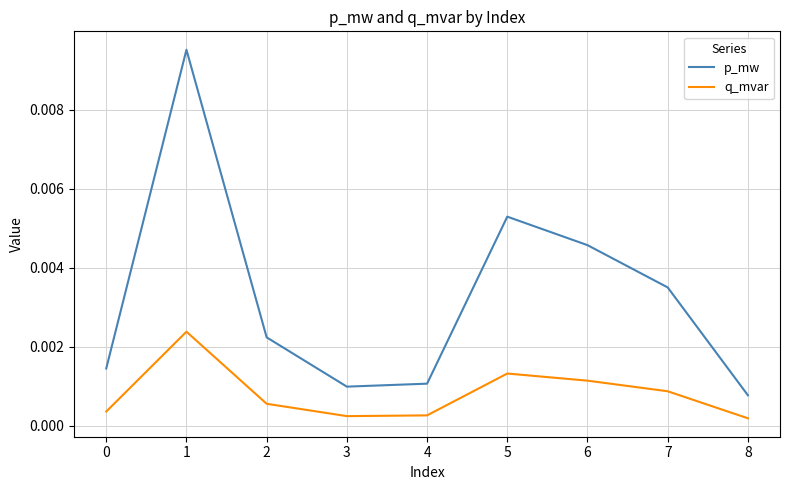

Which series has the largest total across all categories?

p_mw